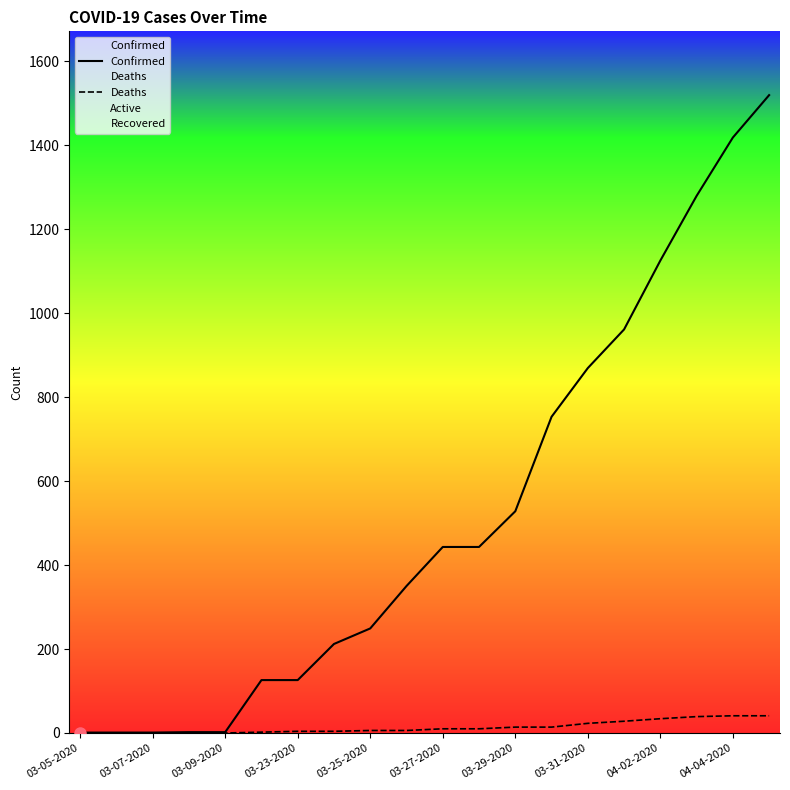

Between 03-07-2020 and 19, which is larger?

19